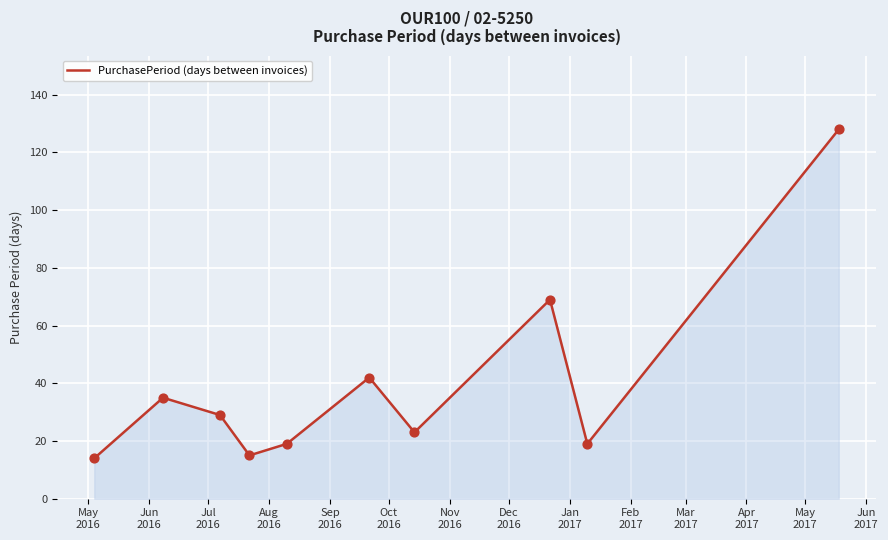

What is the maximum value shown in the chart?

128